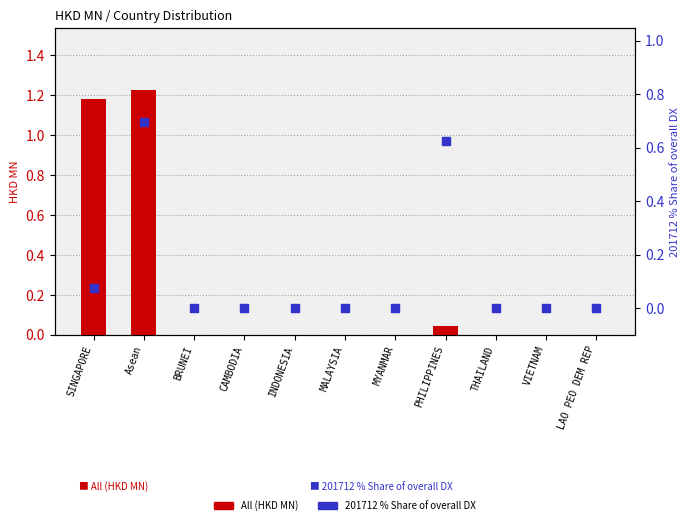

Which series has the widest spread of Y values?

All (HKD MN)